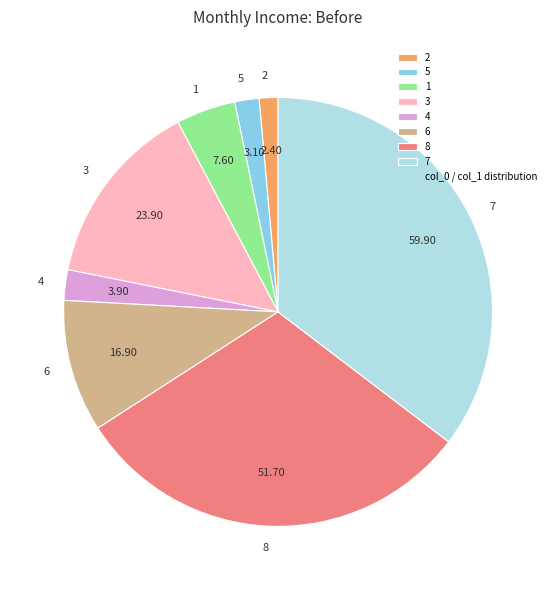

Does 2 account for over 50% of the chart?

No